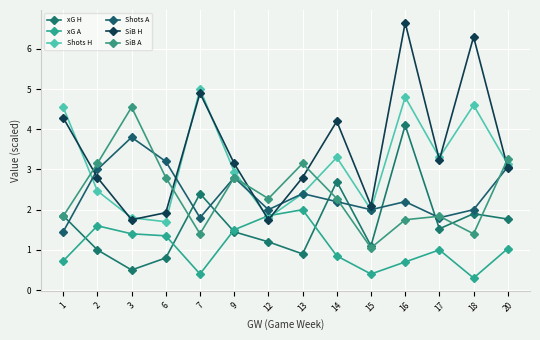

Is this an area chart (filled region under the line)?

No